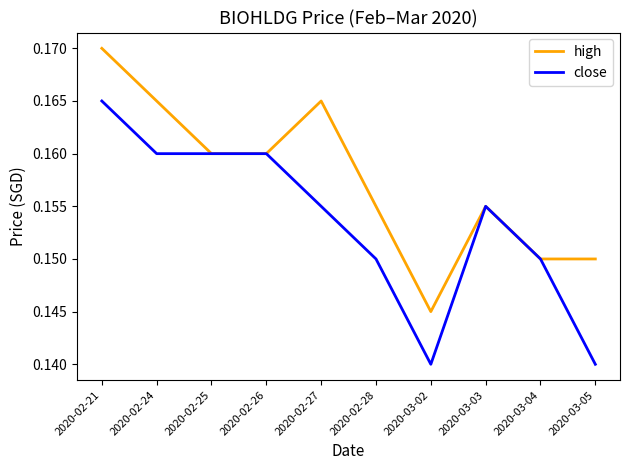

Between 2020-02-21 and 2020-03-05, which series saw the biggest shift?

close